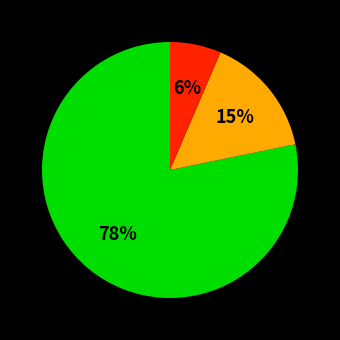

To the nearest percent, what is the average slice percentage?

33%